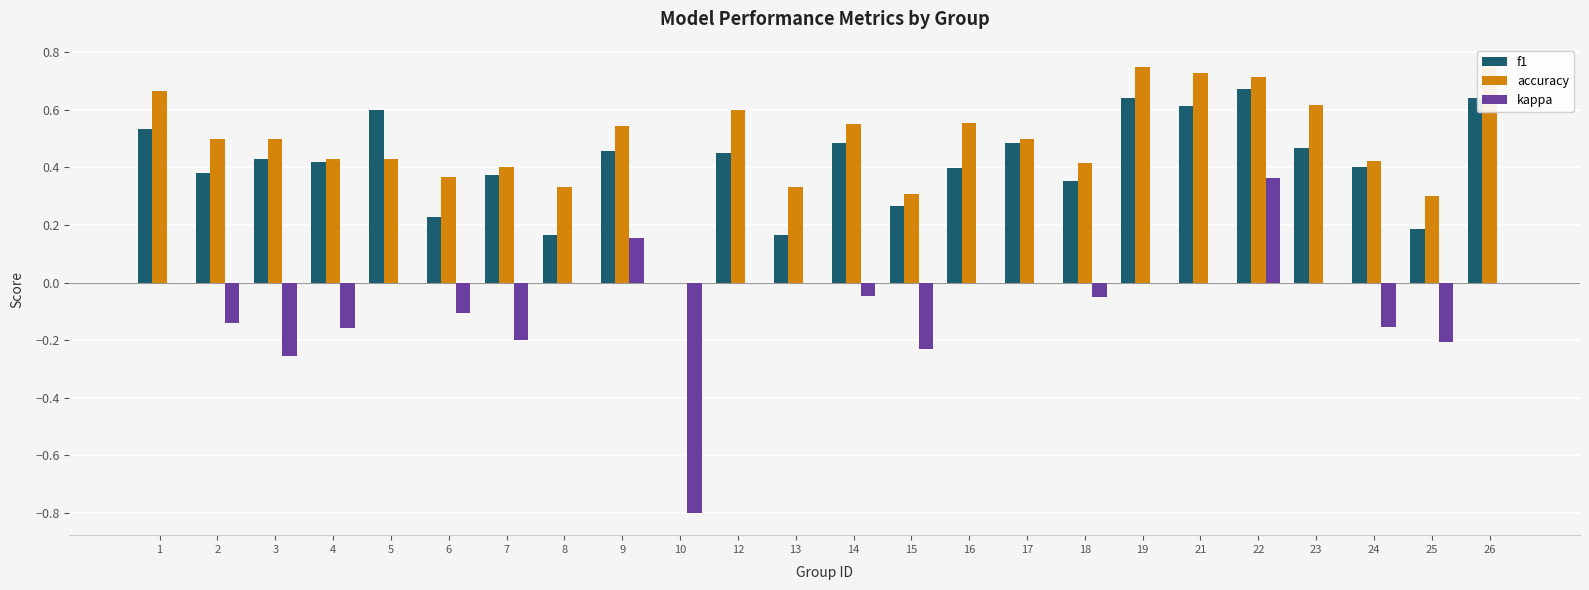

Which series changed the most between 3 and 16?

kappa